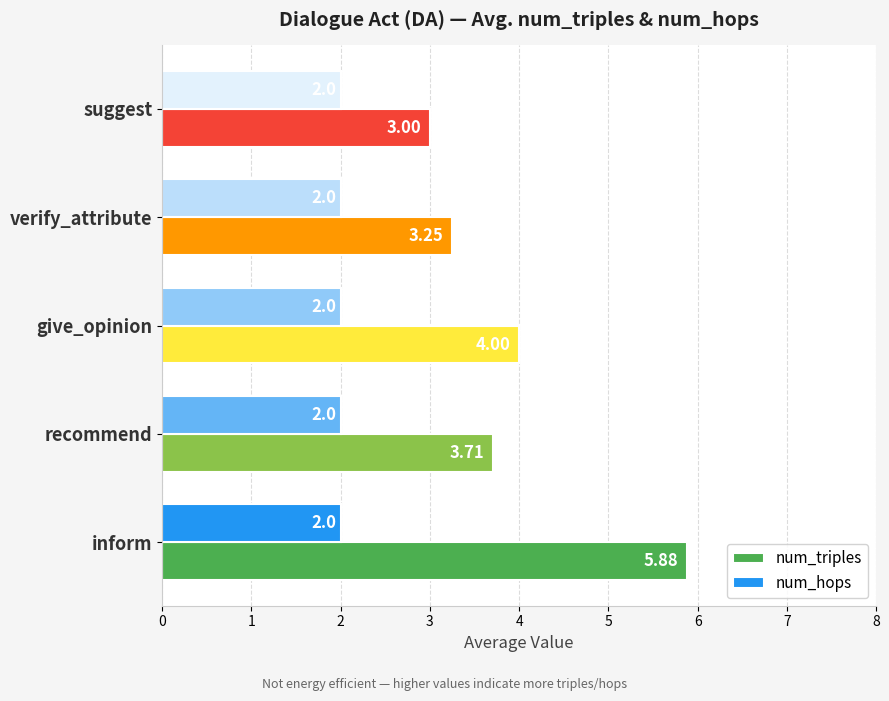

List the series in order of their overall mean, highest first.

num_triples, num_hops